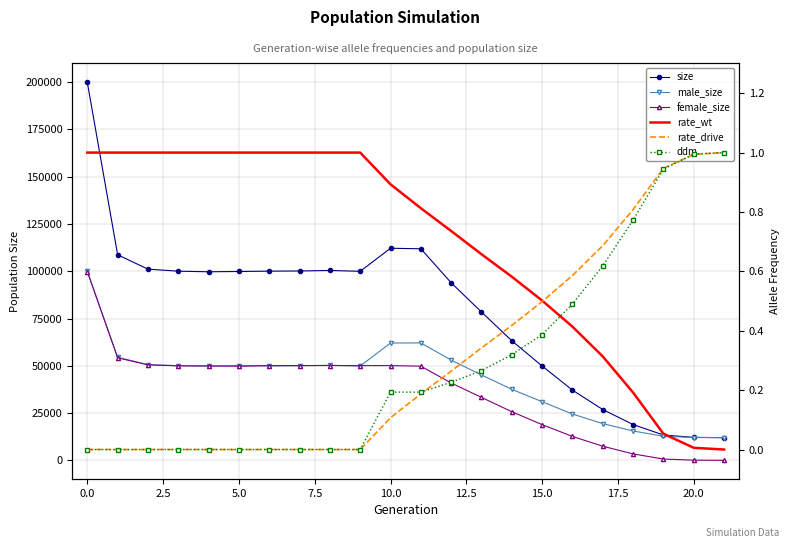

The value of rate_drive at 18 is 1.4. True or false?

False